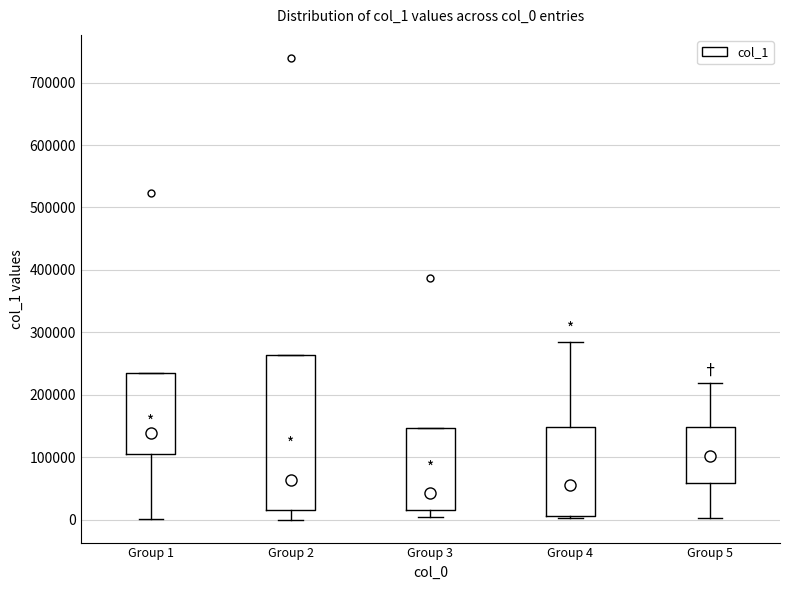

Where does the lower whisker of the box for Group 3 end on the y-axis? The values are not printed on the chart, so give them approximately, as read against the axis.

0